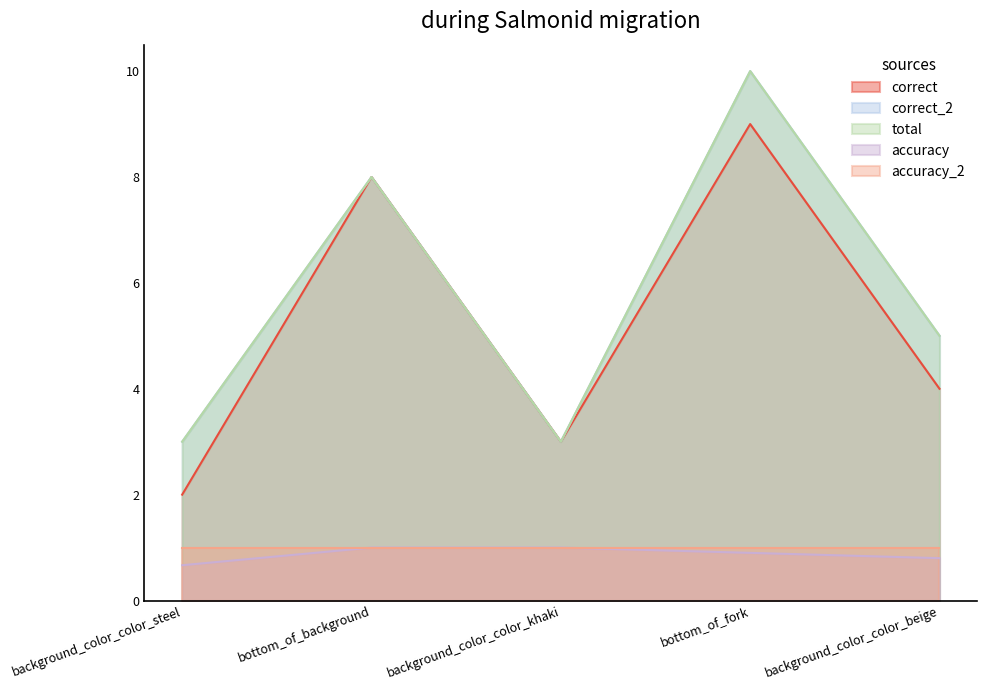

What is the average value of the correct_2 series?

5.8